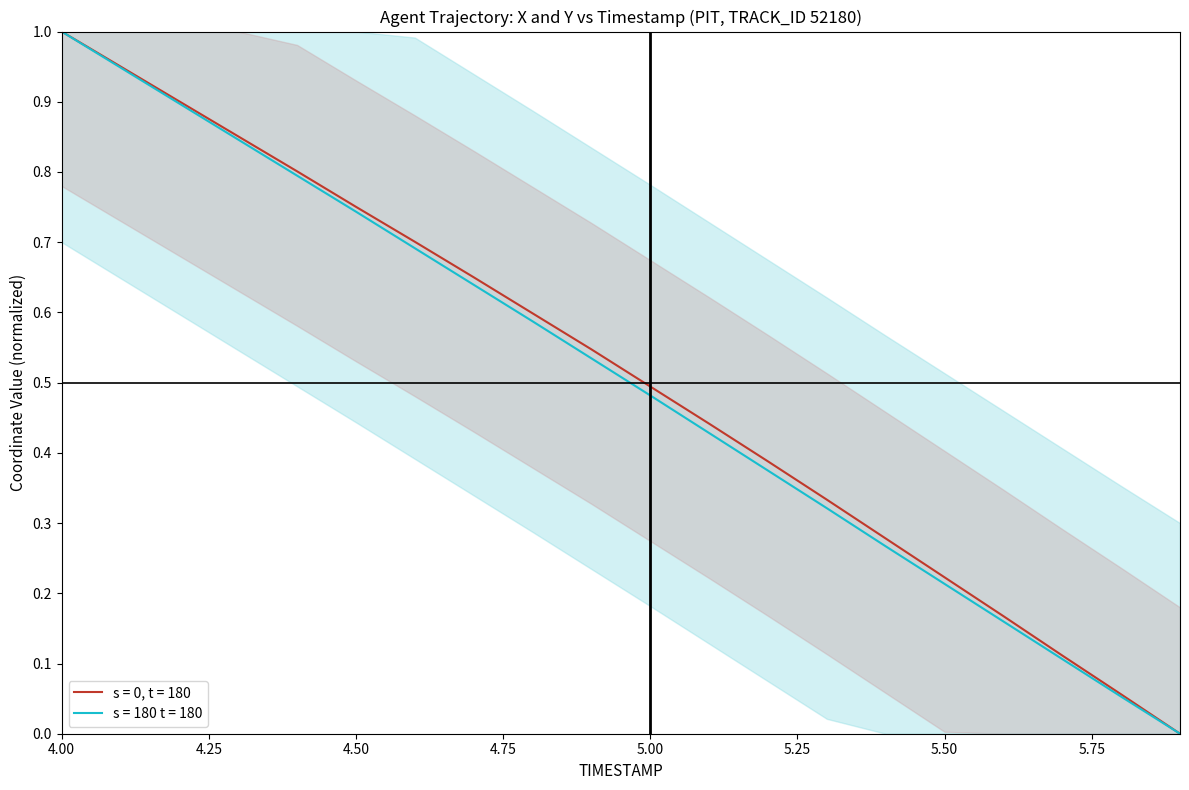

Does the chart display data point markers on the line(s)?

No